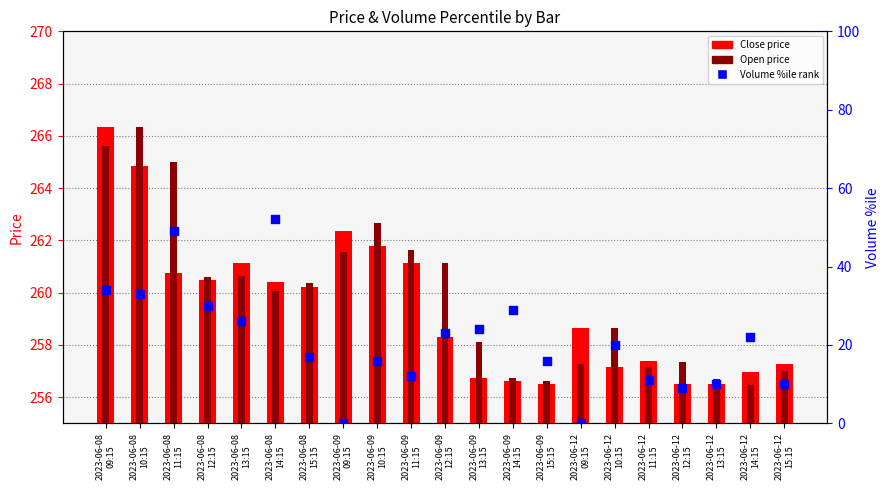

Which series contains the lowest Y value?

Volume %ile rank